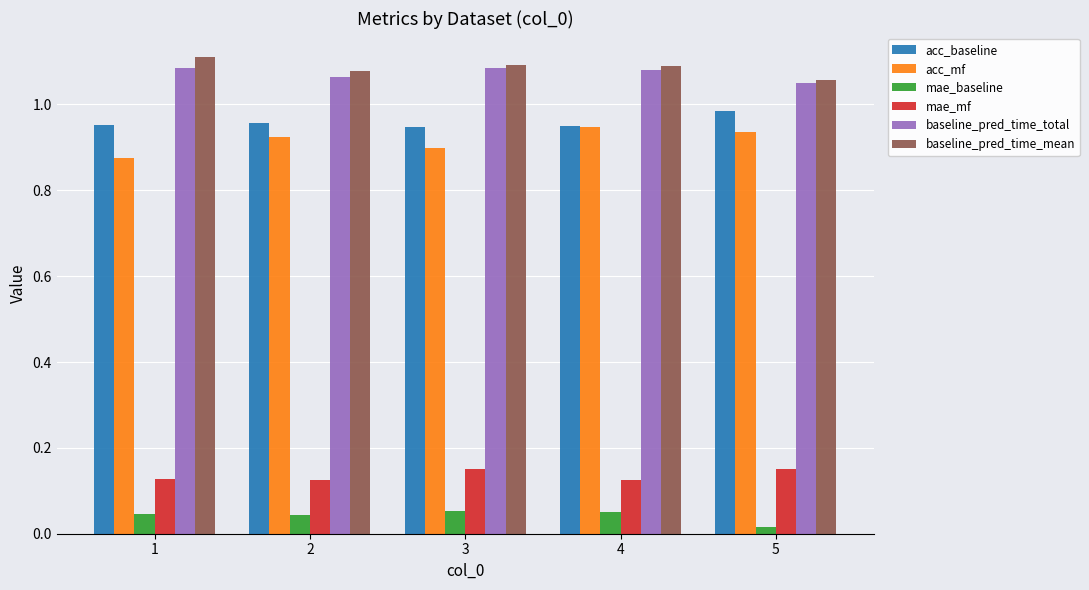

The mae_baseline series shows 0.0 at 3. True or false?

False